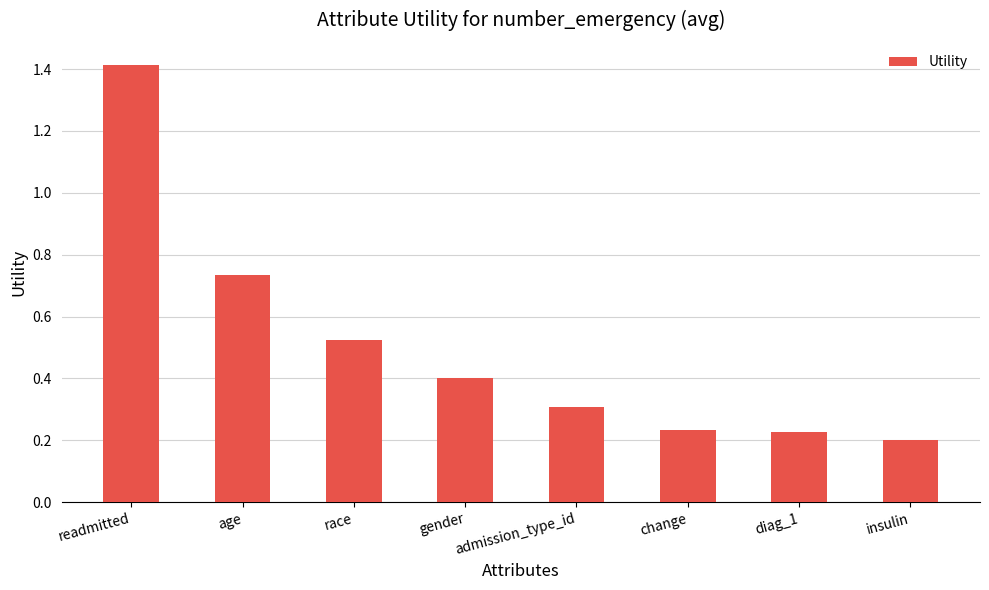

What is the label of the 4th bar from the left?

gender